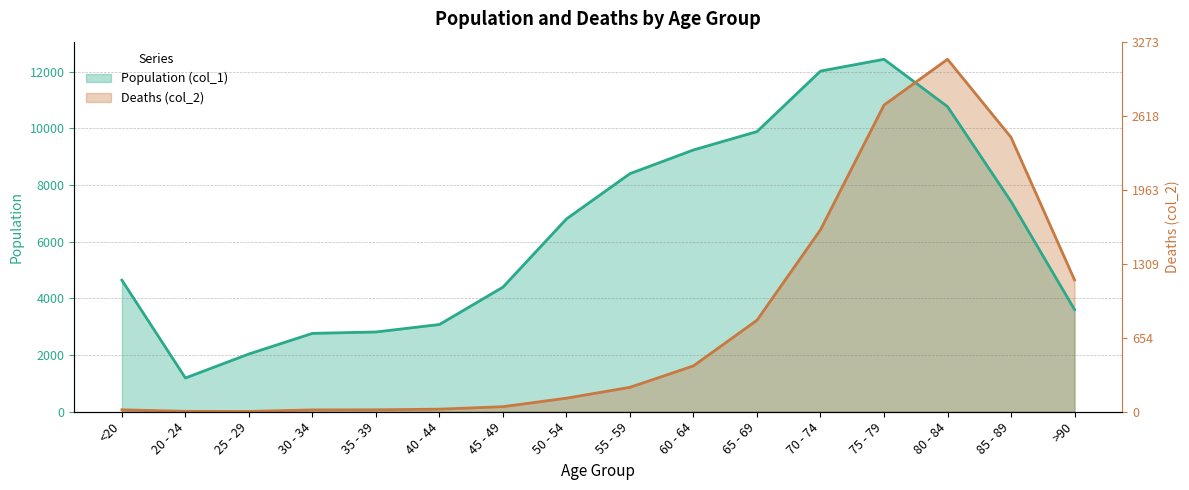

What is the label of the 4th point from the left?

30 - 34